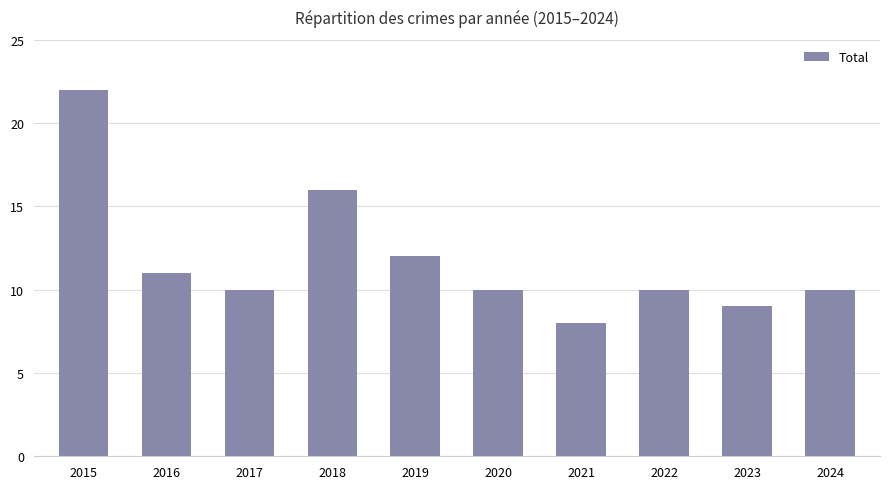

How many distinct data groups are displayed?

1